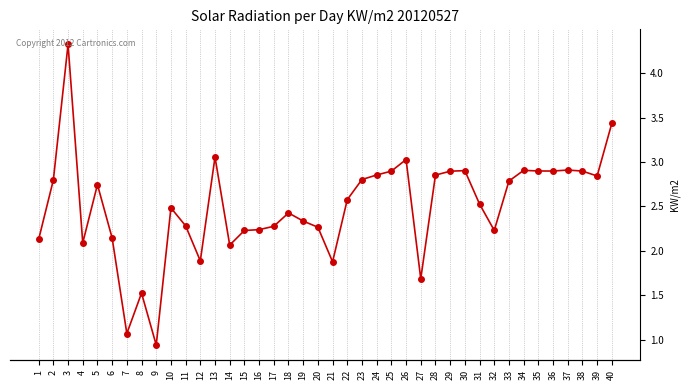

What is the approximate value at 38?

2.9